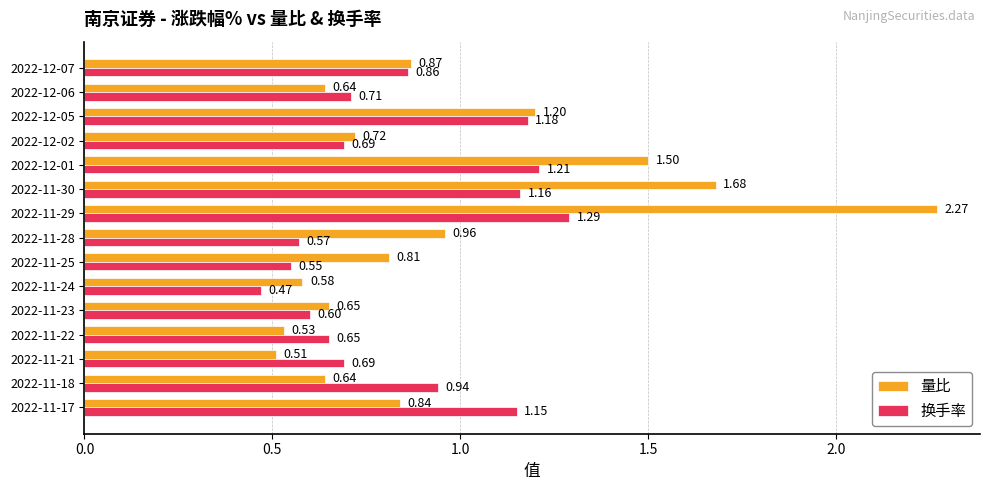

Rank the series by their maximum value, from highest to lowest.

量比, 换手率